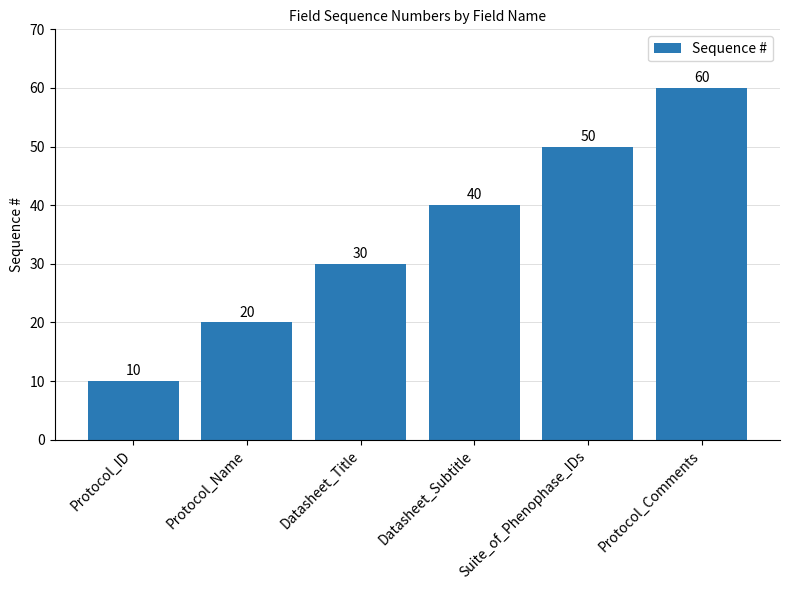

The value at Protocol_Comments is 21. True or false?

False